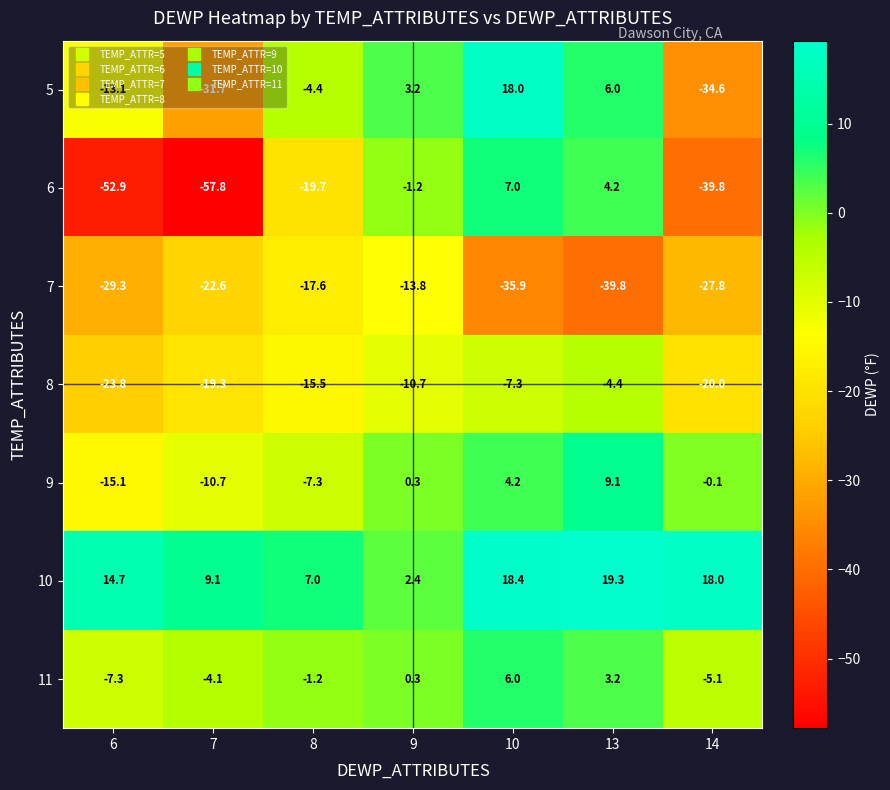

Which label corresponds to the largest value in the chart?

13